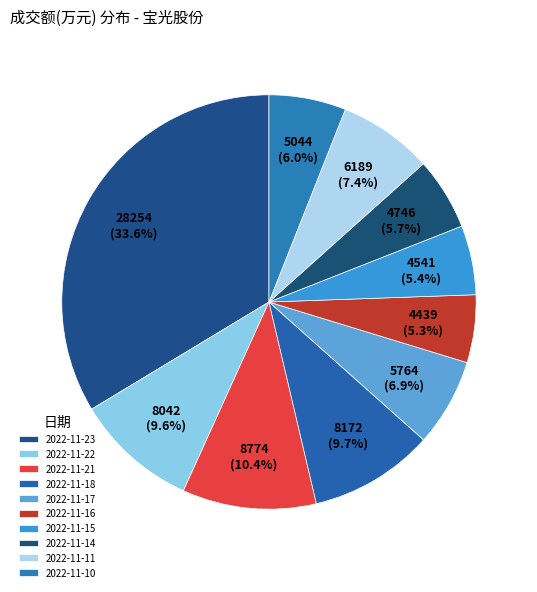

How many slices are in this pie chart?

10